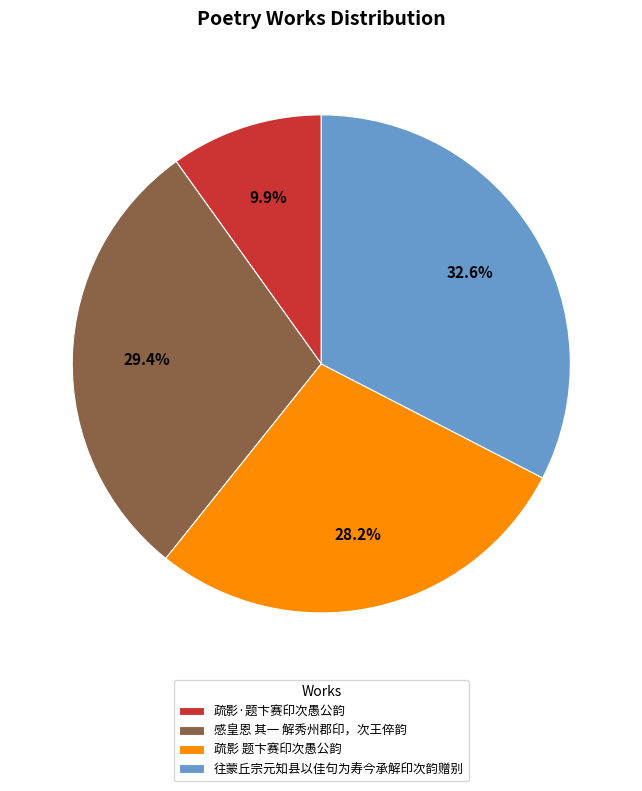

Which slice is the largest?

往蒙丘宗元知县以佳句为寿今承解印次韵赠别